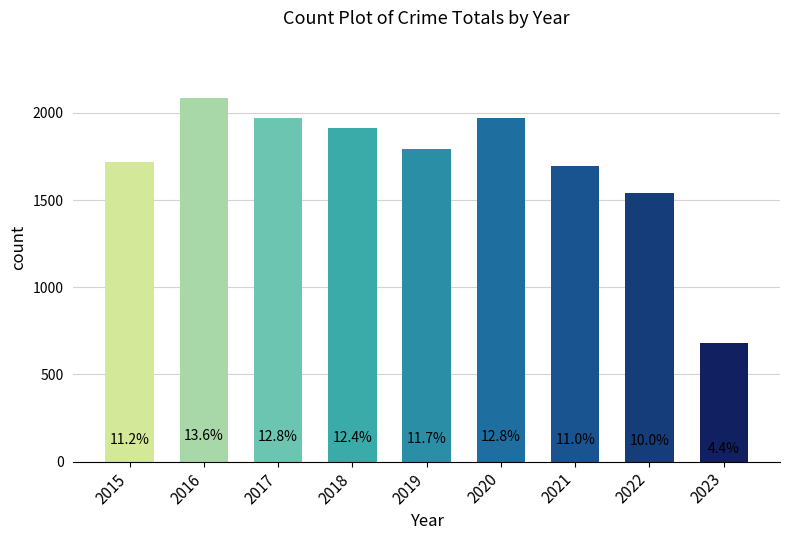

How many values exceed 1792?

4